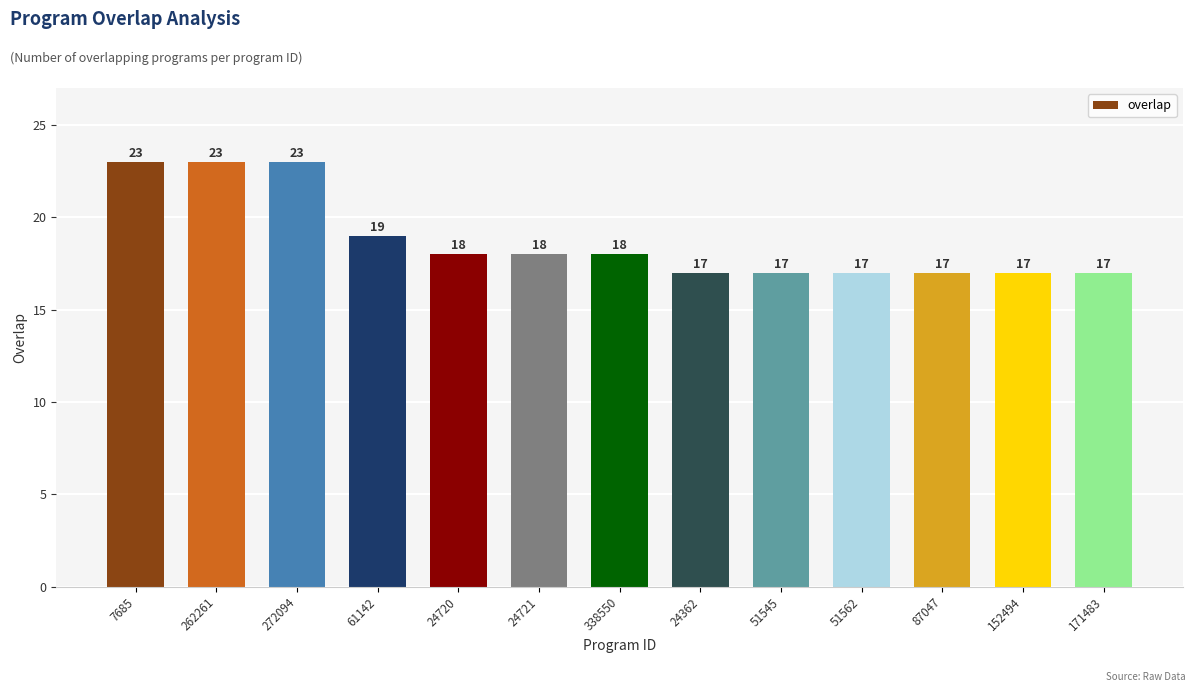

What is the smallest value displayed?

17